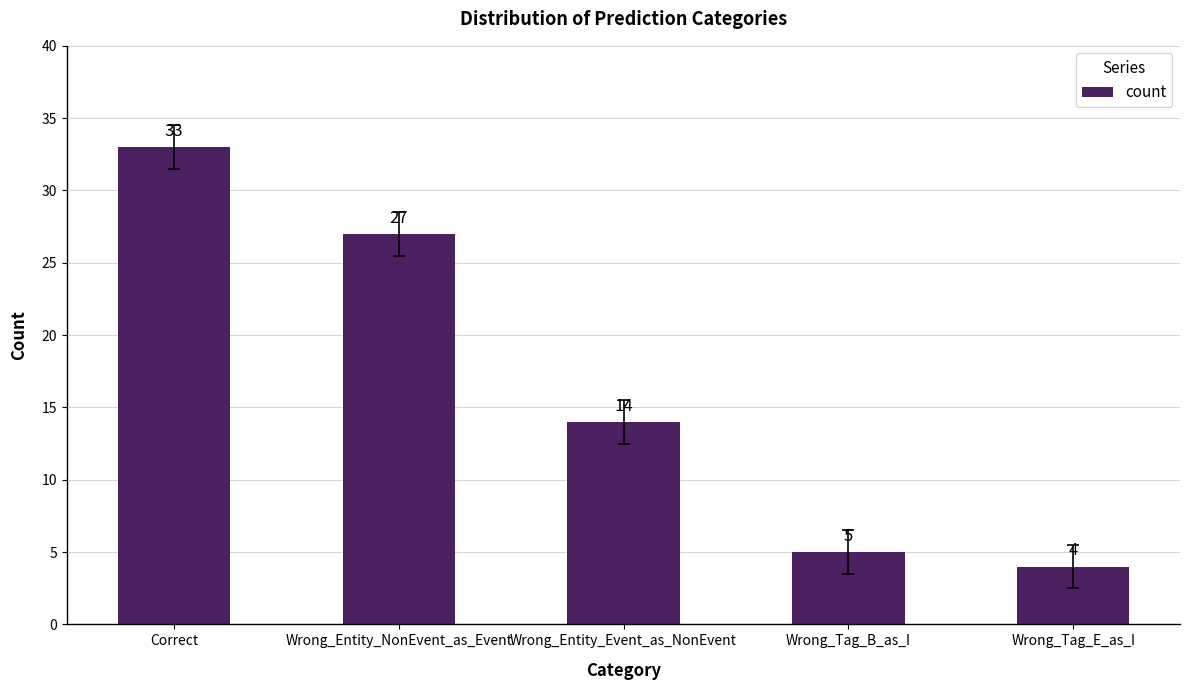

What is the change in value from Correct to Wrong_Entity_NonEvent_as_Event?

-6